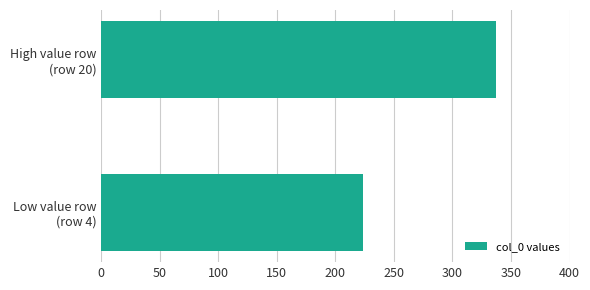

What is the sum of all values?

560.5